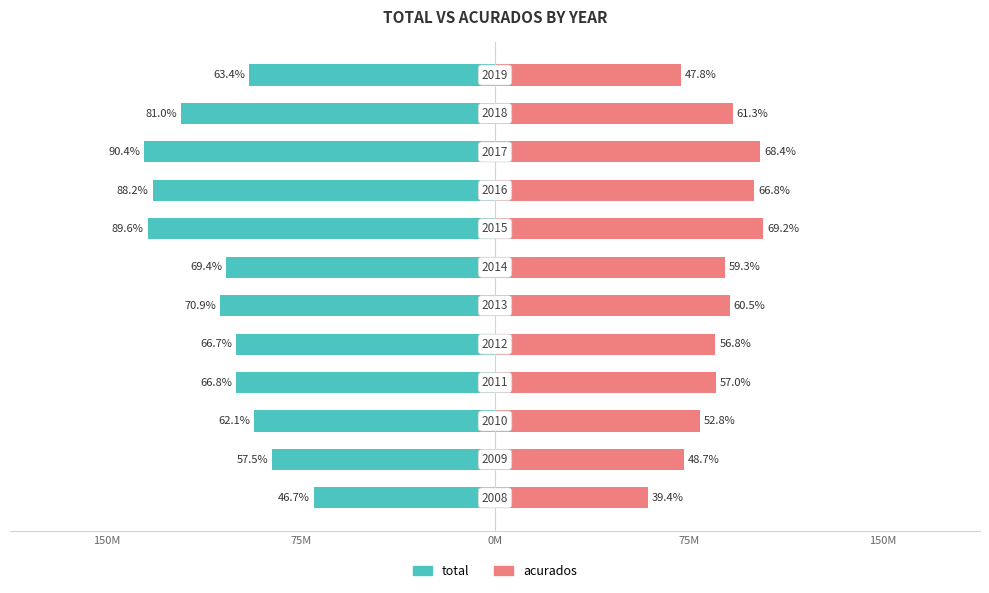

The value of acurados at 5 is 90738311. True or false?

True